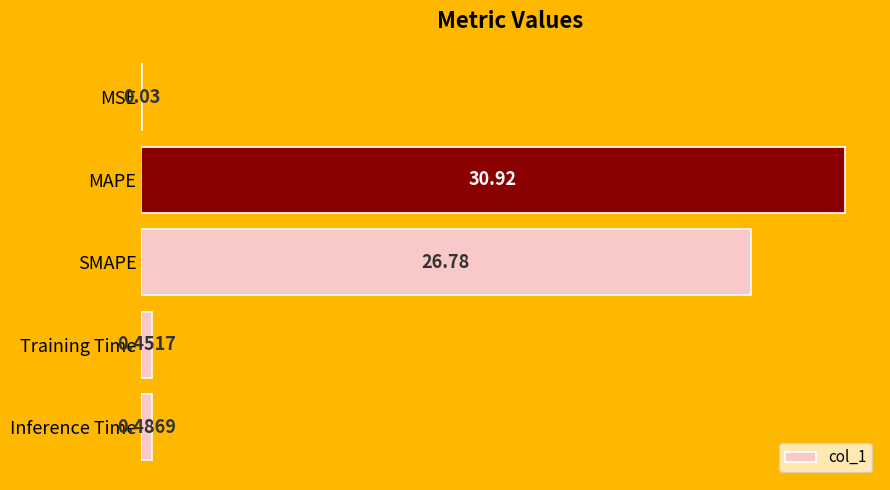

Which label corresponds to the largest value in the chart?

MAPE